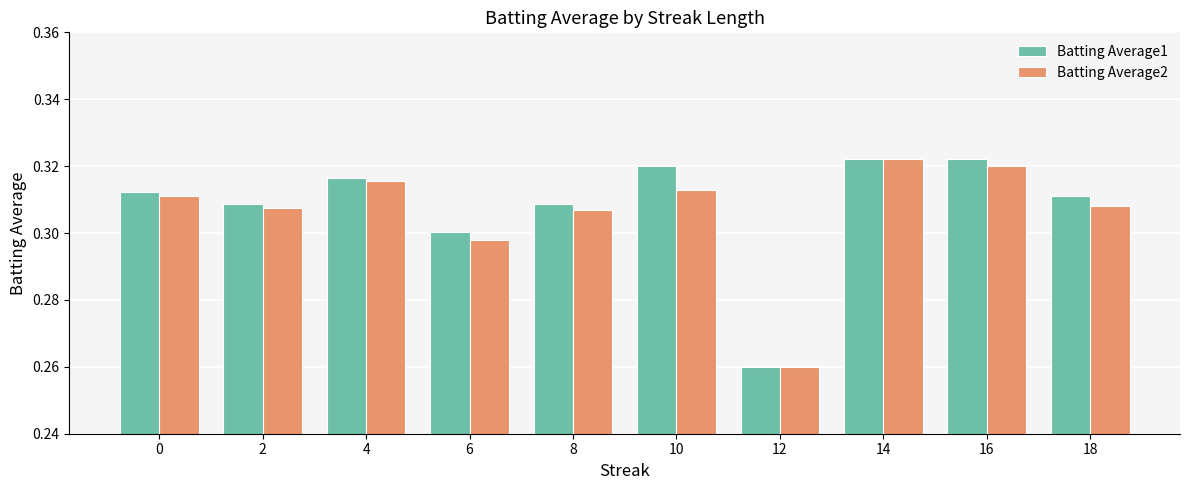

At which label is Batting Average1 closest to 0?

12